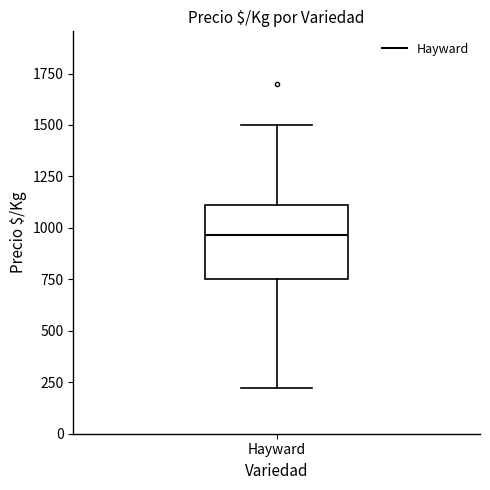

Read this box plot against the y-axis: the position of the median line, the range covered by the box, and the ends of both whiskers. The values are not printed on the chart, so give them approximately, as read against the axis.

median 950, box 750 to 1100, whiskers 200 to 1500